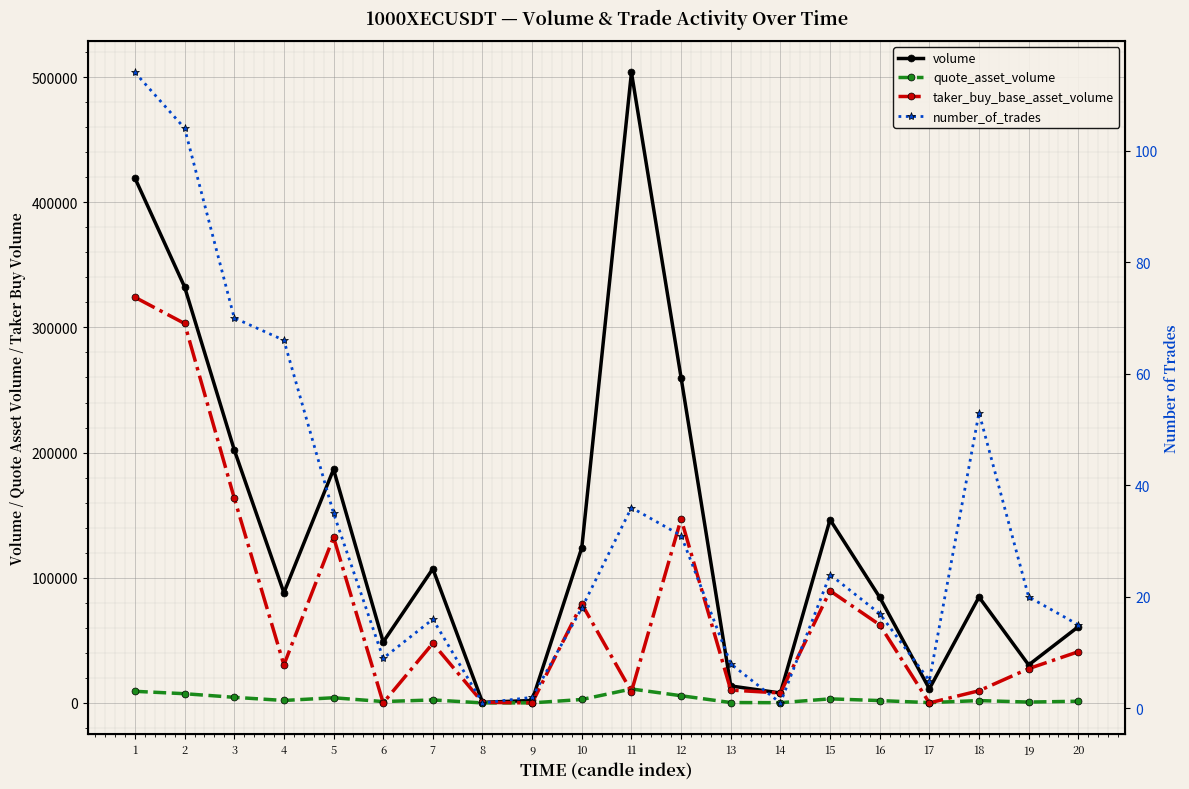

True or false: quote_asset_volume and taker_buy_base_asset_volume intersect in this chart.

True